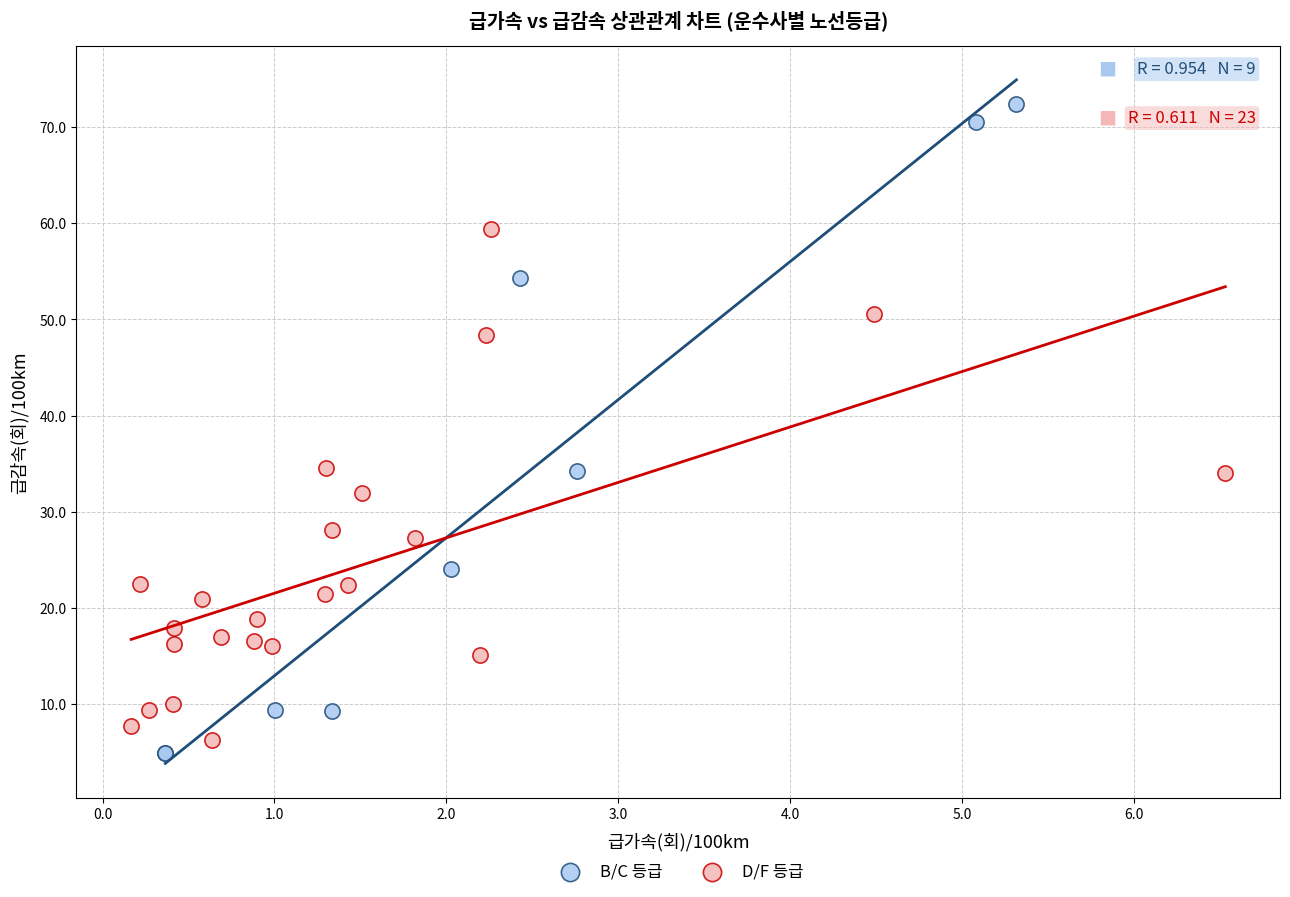

What are all the series names shown in the legend?

B/C 등급, D/F 등급